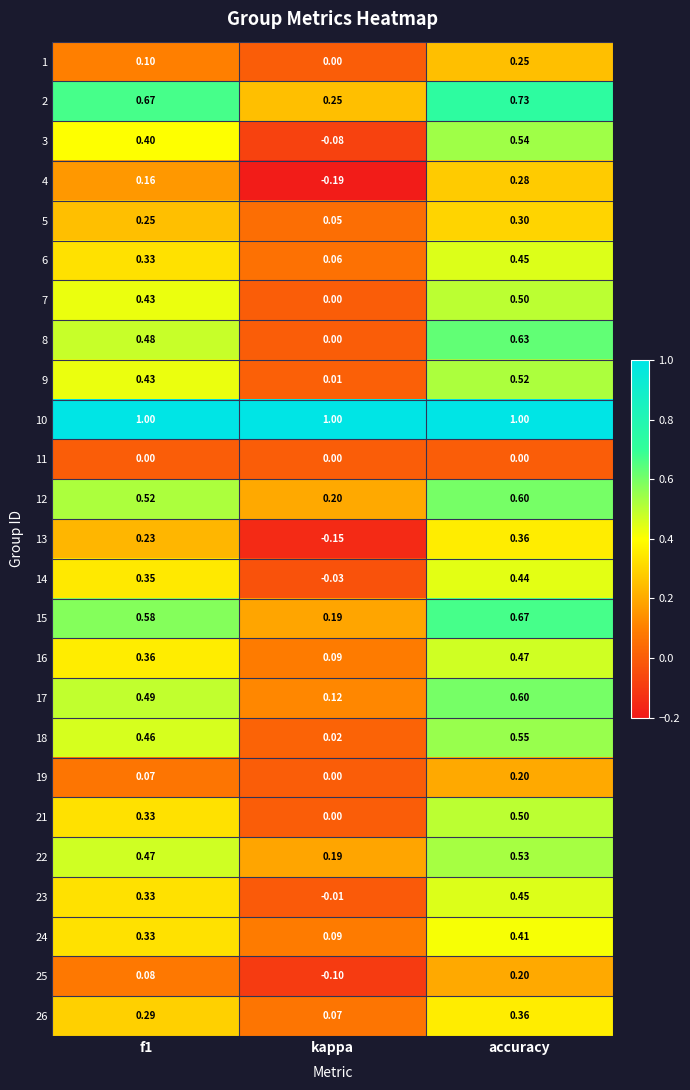

At which label does 24 reach its peak?

accuracy